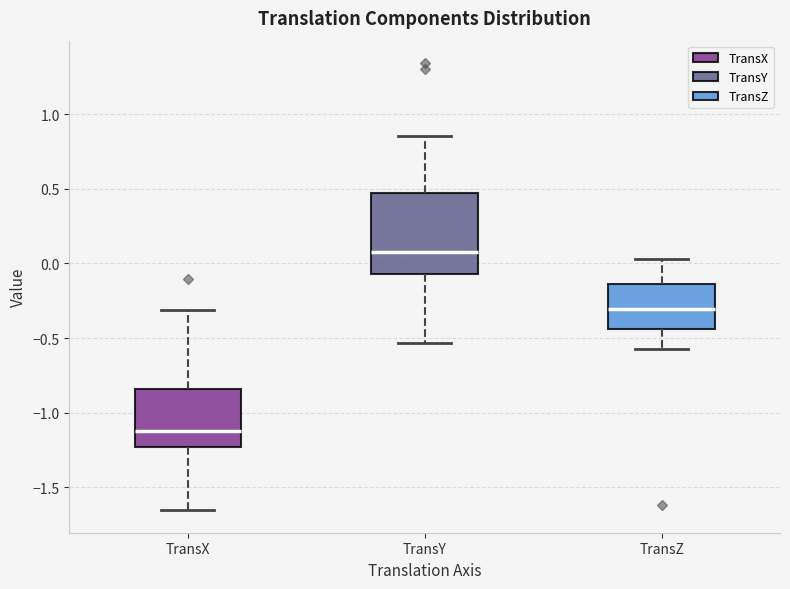

Reading left to right, read every box against the y-axis: the position of its median line, the range the box covers, and the ends of its whiskers. The values are not printed on the chart, so give them approximately, as read against the axis.

TransX: median -1.15, box -1.25 to -0.85, whiskers -1.65 to -0.30
TransY: median 0.10, box -0.05 to 0.45, whiskers -0.55 to 0.85
TransZ: median -0.30, box -0.45 to -0.15, whiskers -0.55 to 0.05